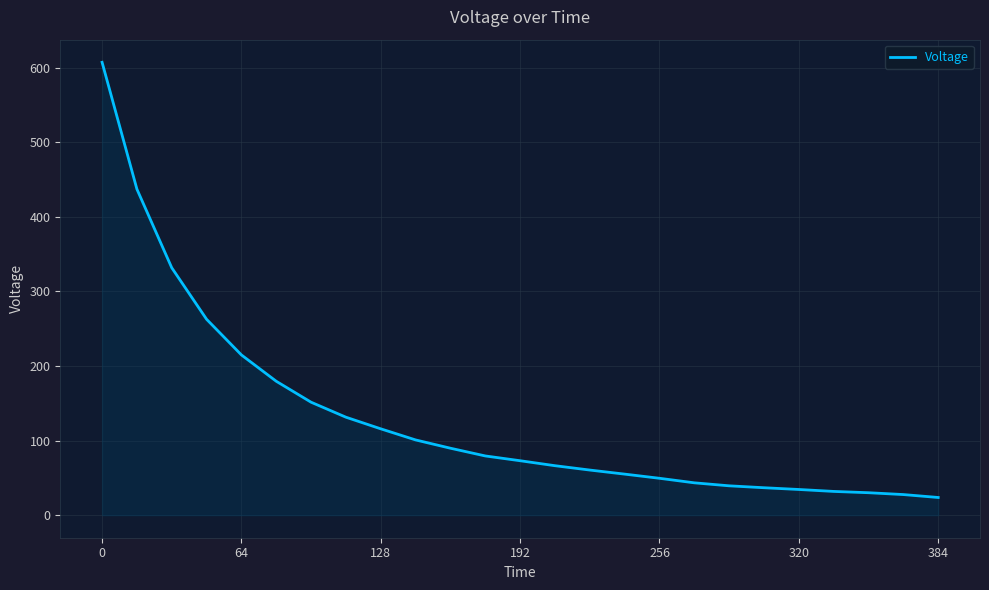

What is the smallest value displayed?

23.6